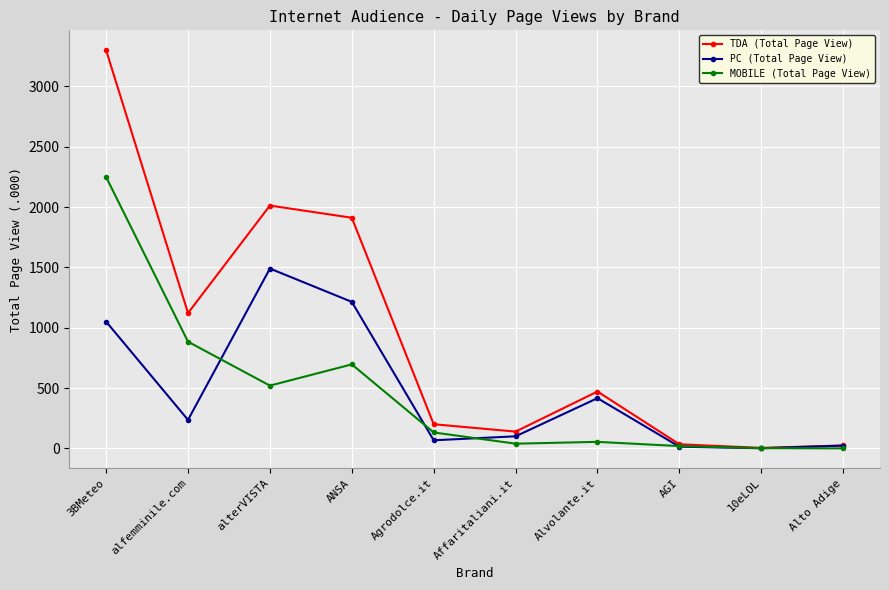

What position from the left is alterVISTA?

3